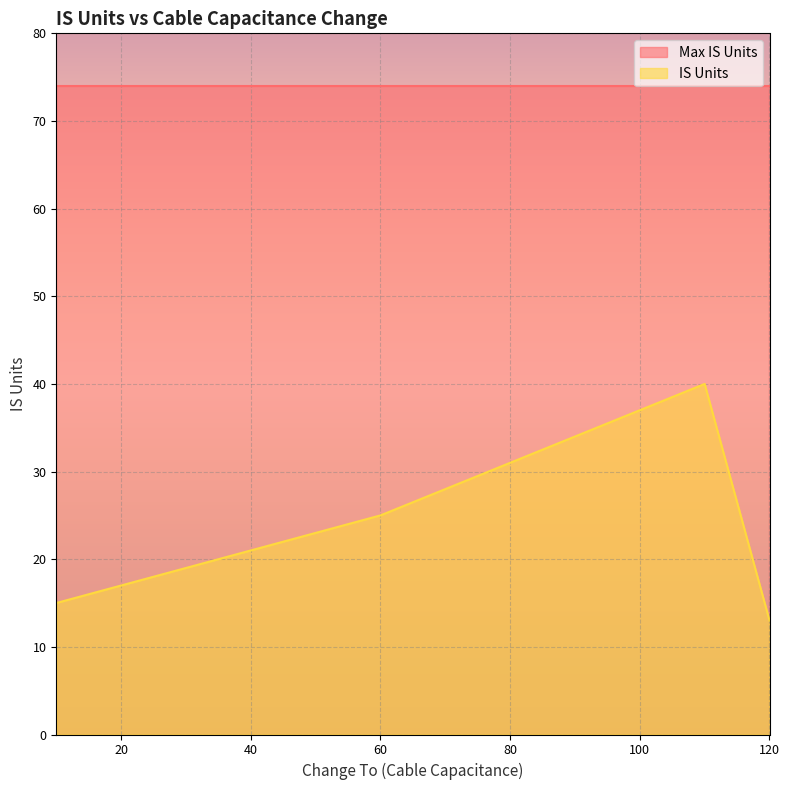

Which category has the lowest value across all series?

120